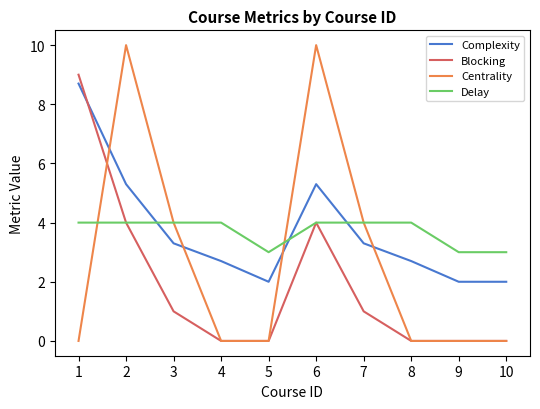

What is the sum of all Centrality values?

28.0